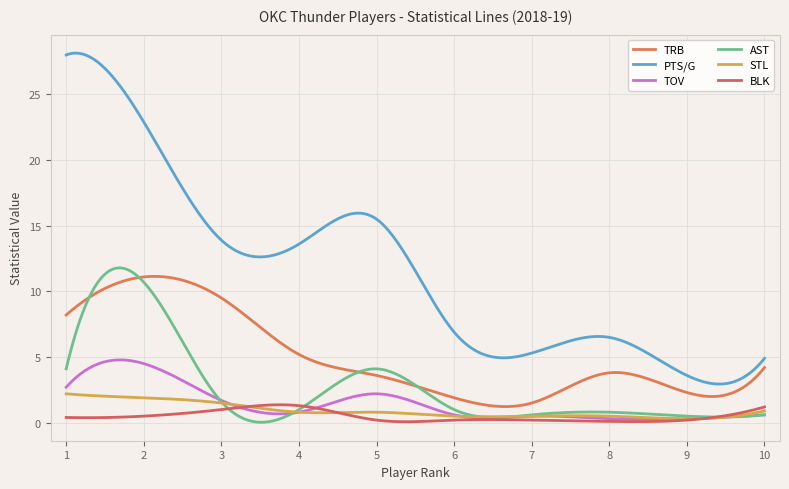

Reading left to right, what are all the values shown in this chart?

TRB: 8.2	11.1	9.5	5.2	3.6	1.9	1.5	3.8	2.3	4.2
PTS/G: 28.0	22.9	13.9	13.6	15.5	6.9	5.3	6.5	3.6	4.9
TOV: 2.7	4.5	1.7	0.8	2.2	0.6	0.5	0.3	0.3	0.6
AST: 4.1	10.7	1.6	1.0	4.1	1.0	0.6	0.8	0.5	0.6
STL: 2.2	1.9	1.5	0.8	0.8	0.5	0.5	0.5	0.3	0.9
BLK: 0.4	0.5	1.0	1.3	0.2	0.2	0.2	0.1	0.2	1.2